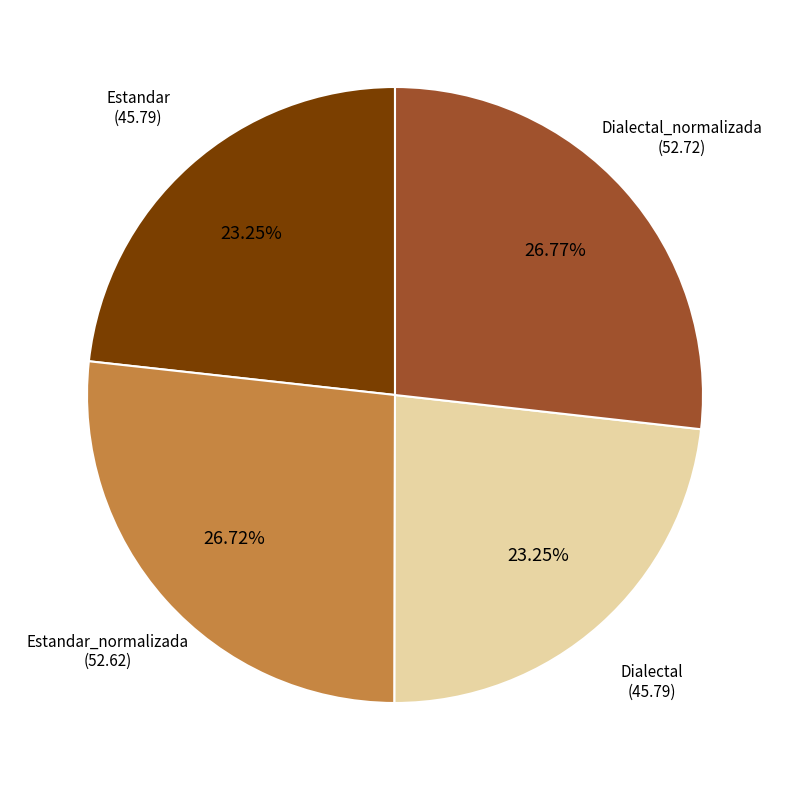

What percentage is the Dialectal slice, to the nearest percent?

23%